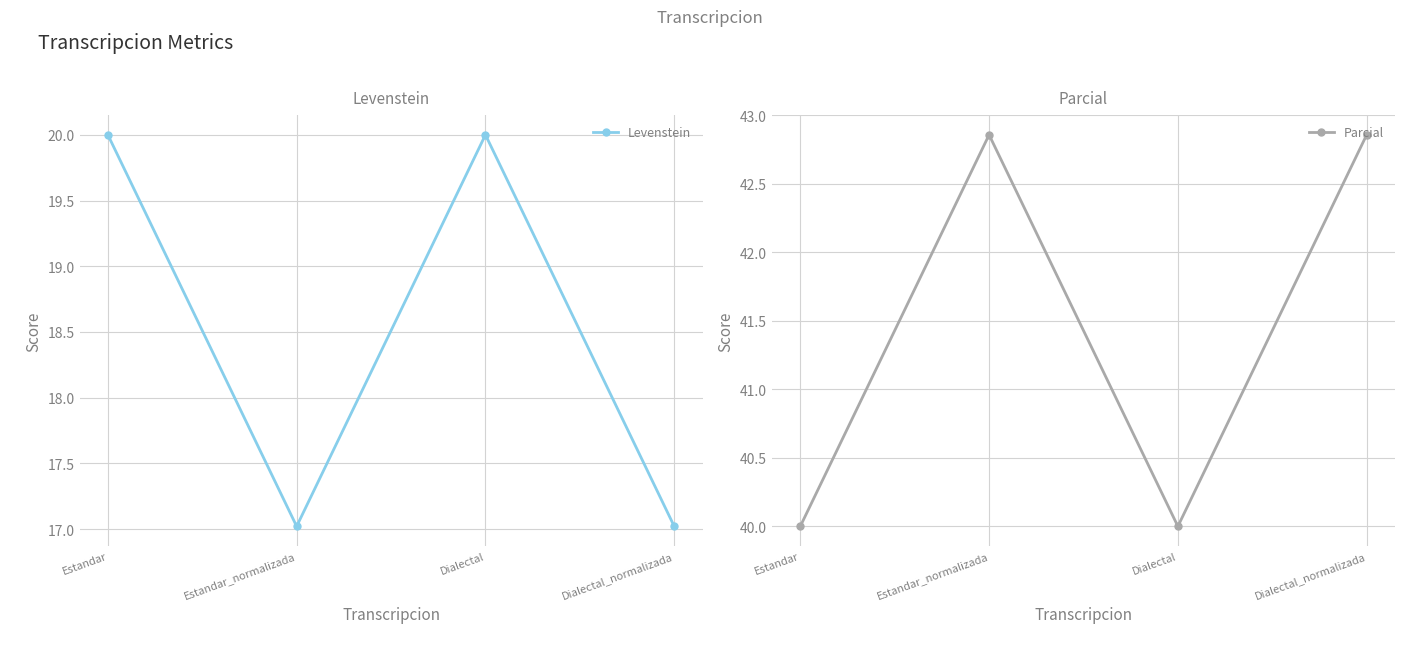

What is the average value of the Levenstein series?

18.5